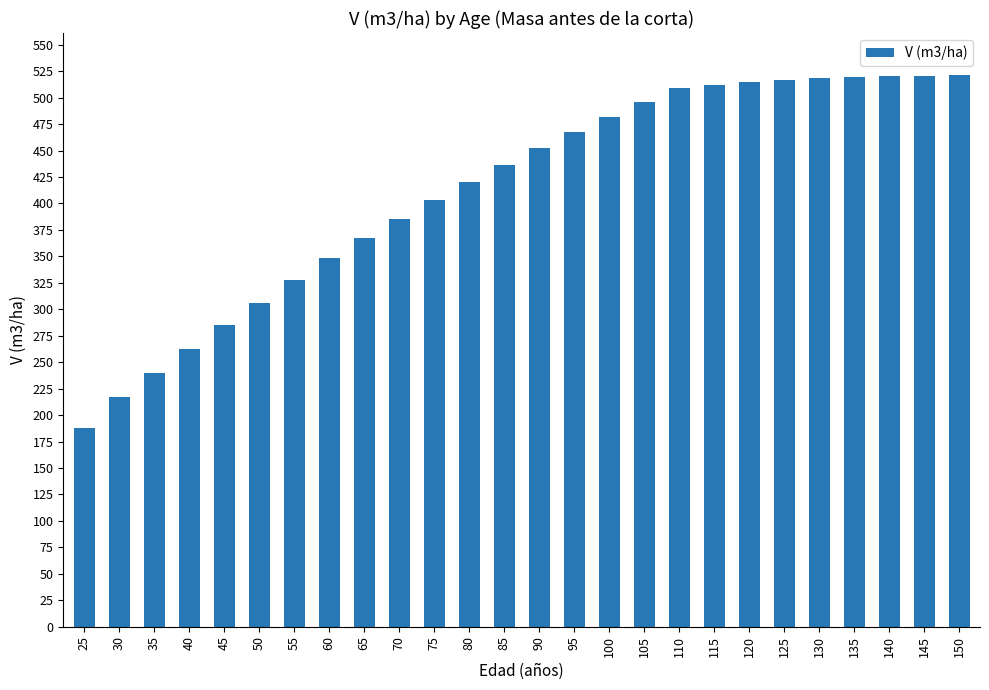

What is the sum of the values at 125 and 60?

864.6